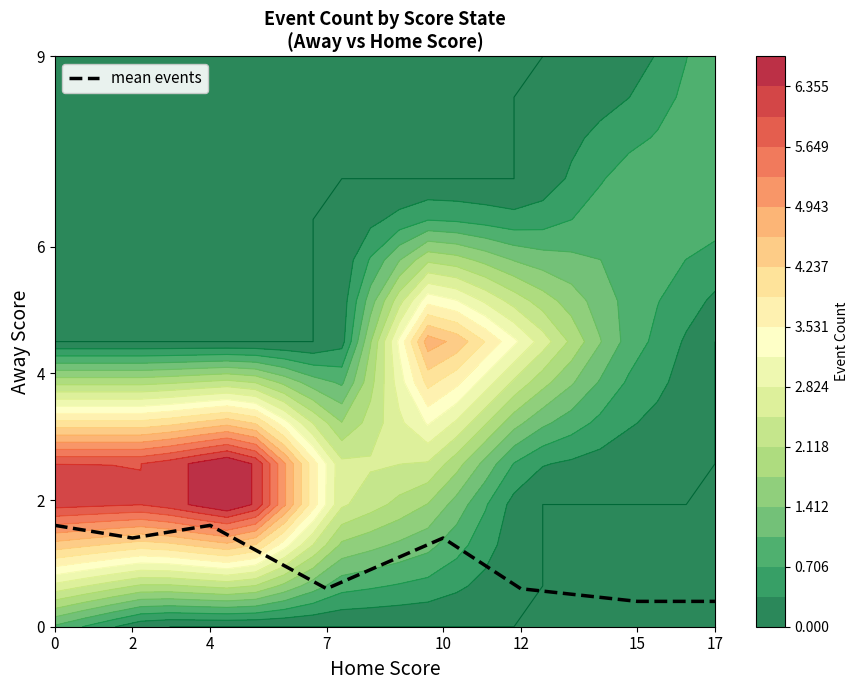

What is the average value?

1.0